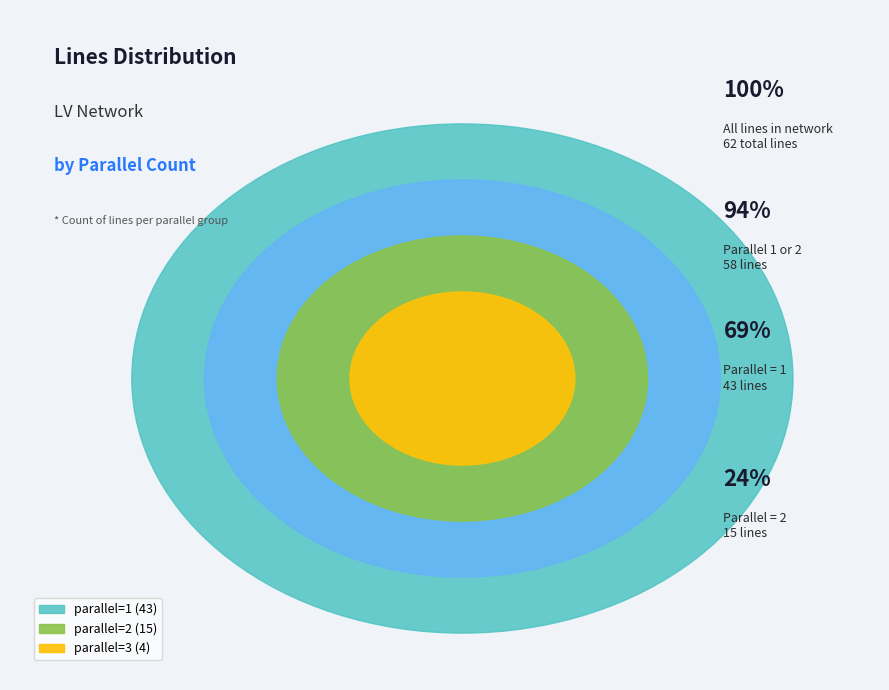

How many slices are in this pie chart?

3